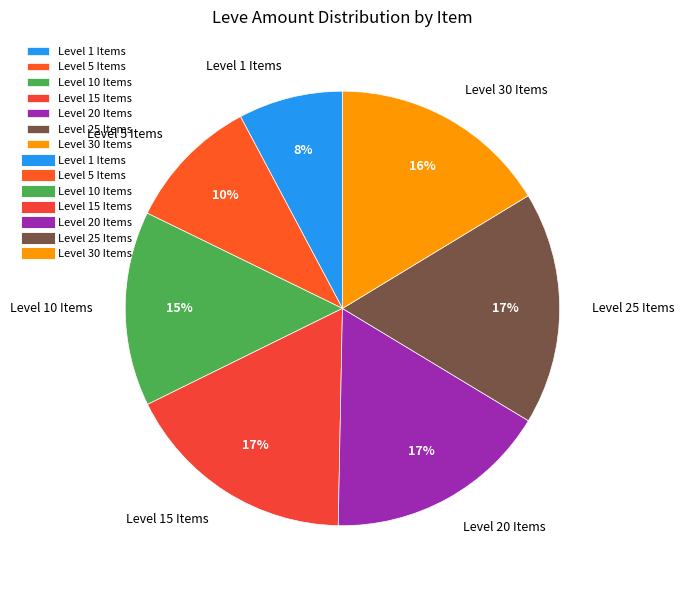

Which slice is the smallest?

Level 1 Items